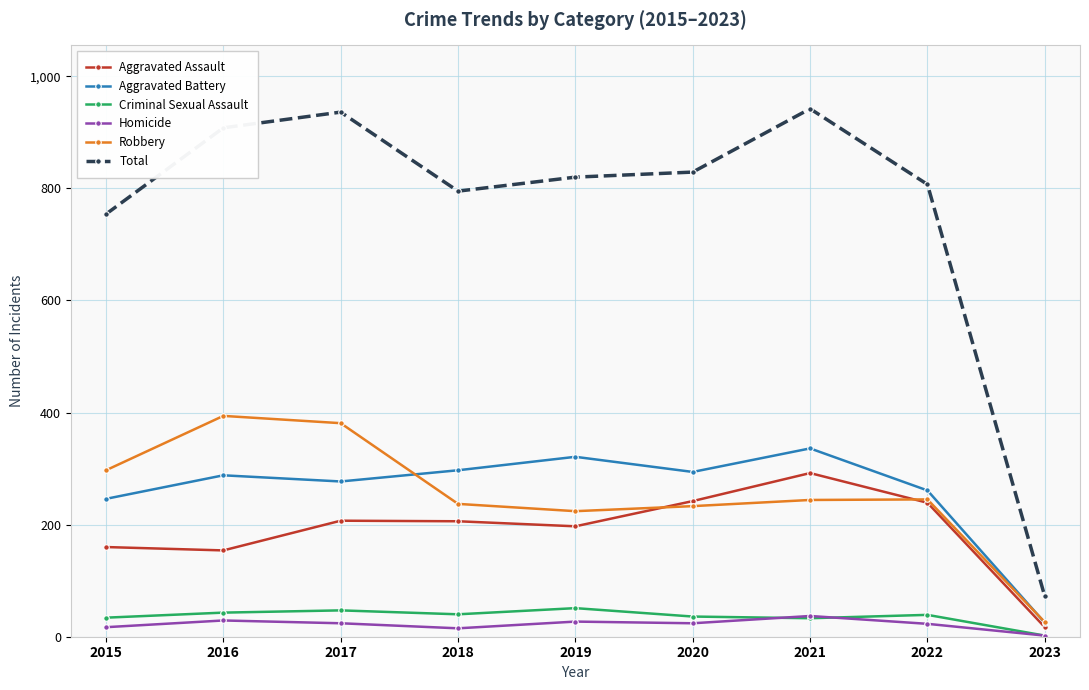

Count the number of data series in this chart.

6